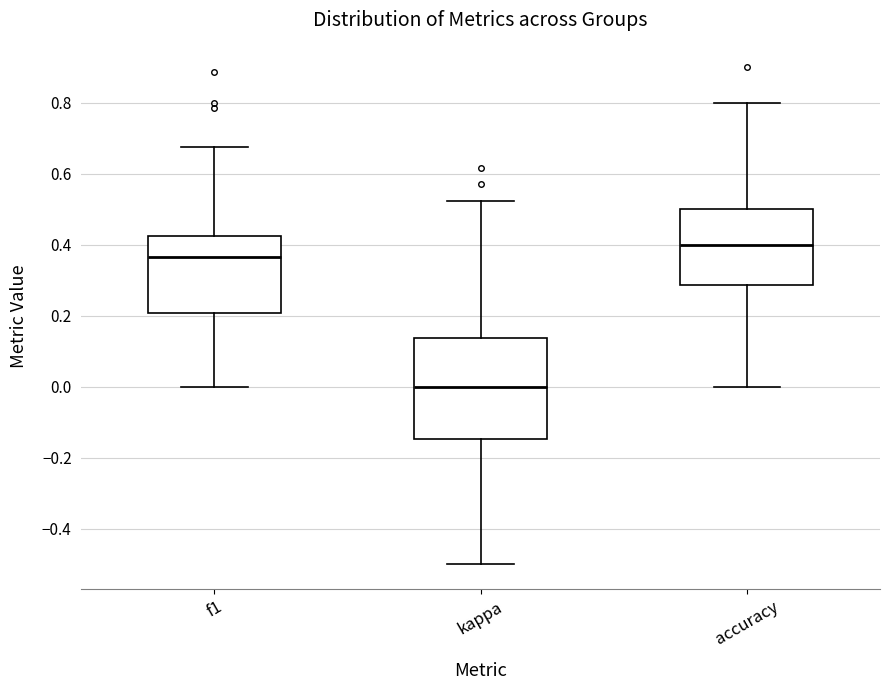

Which box has the lowest median line?

kappa